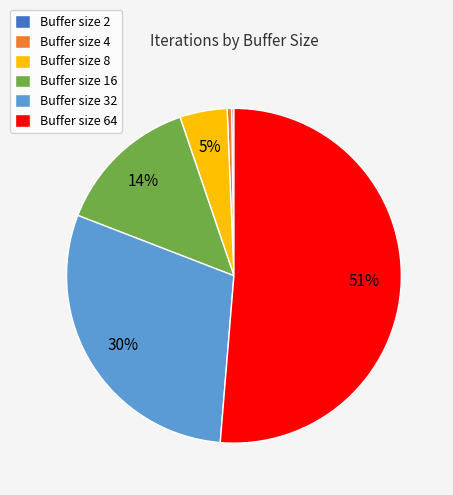

Combined, do Buffer size 4 and Buffer size 16 account for over 50%?

No